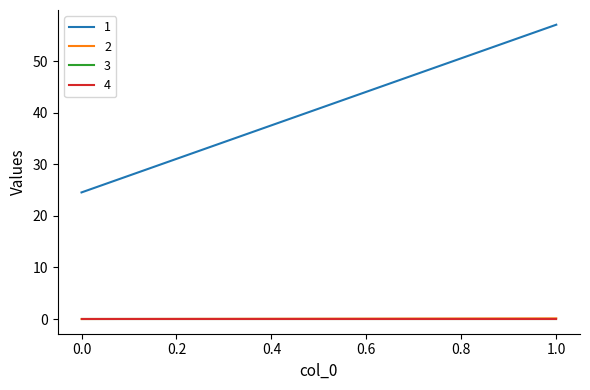

Reading left to right, list all the values displayed in this chart.

1: 0=24.6	1=57.1
2: 0=0.0	1=0.1
3: 0=0.0	1=0.0
4: 0=0.0	1=0.0